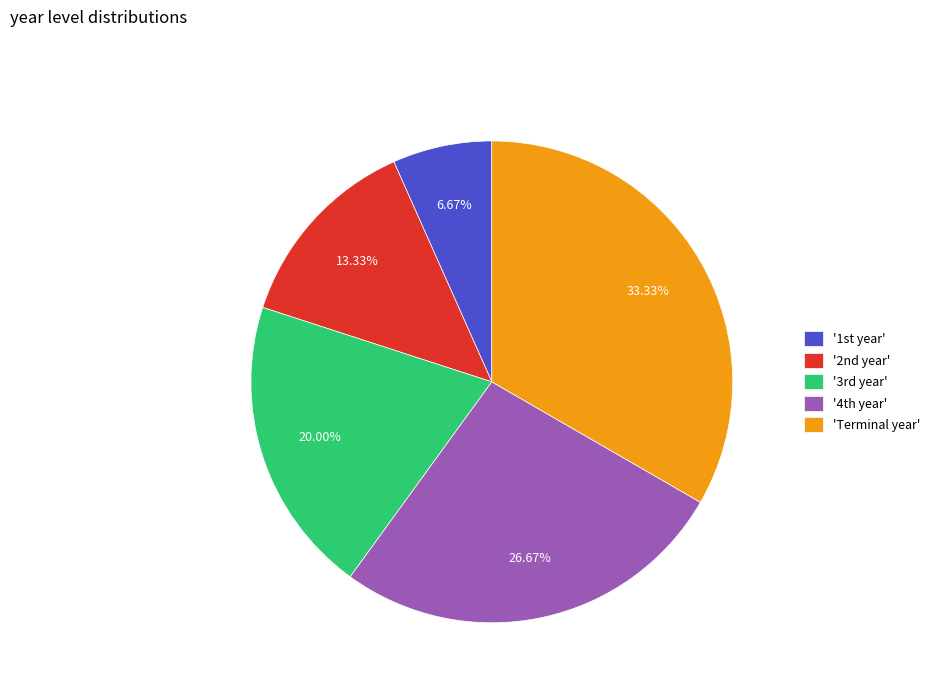

To the nearest percent, what is the difference between the largest and smallest slice percentages?

27%